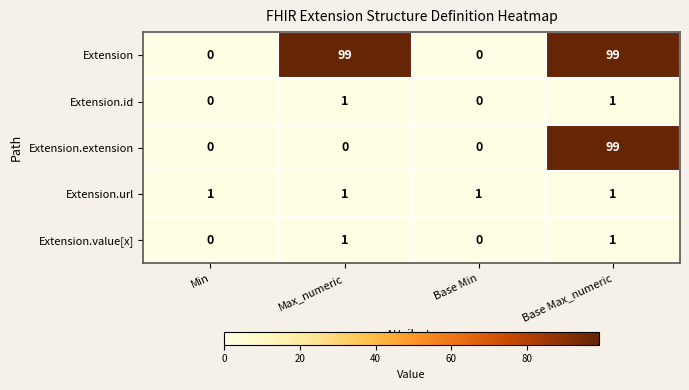

How many Extension.id values are between 0 and 1?

4